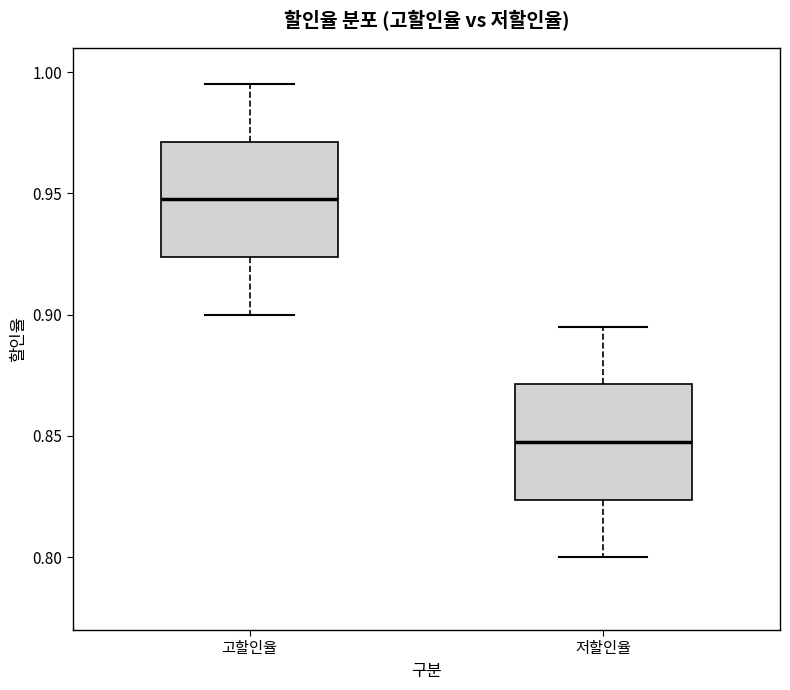

Which box's median line is the highest?

고할인율